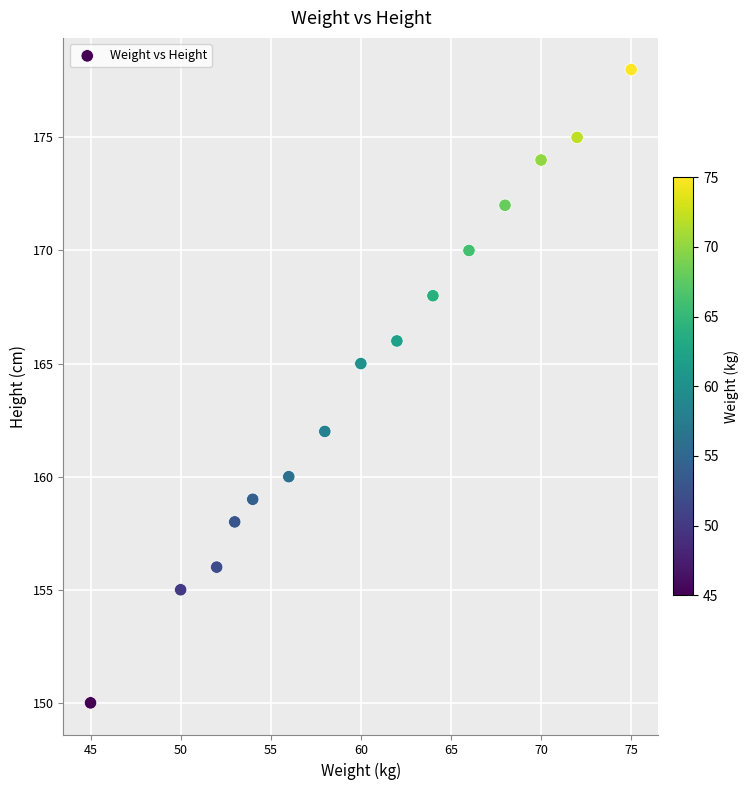

What is the range of Y values (max minus min)?

28